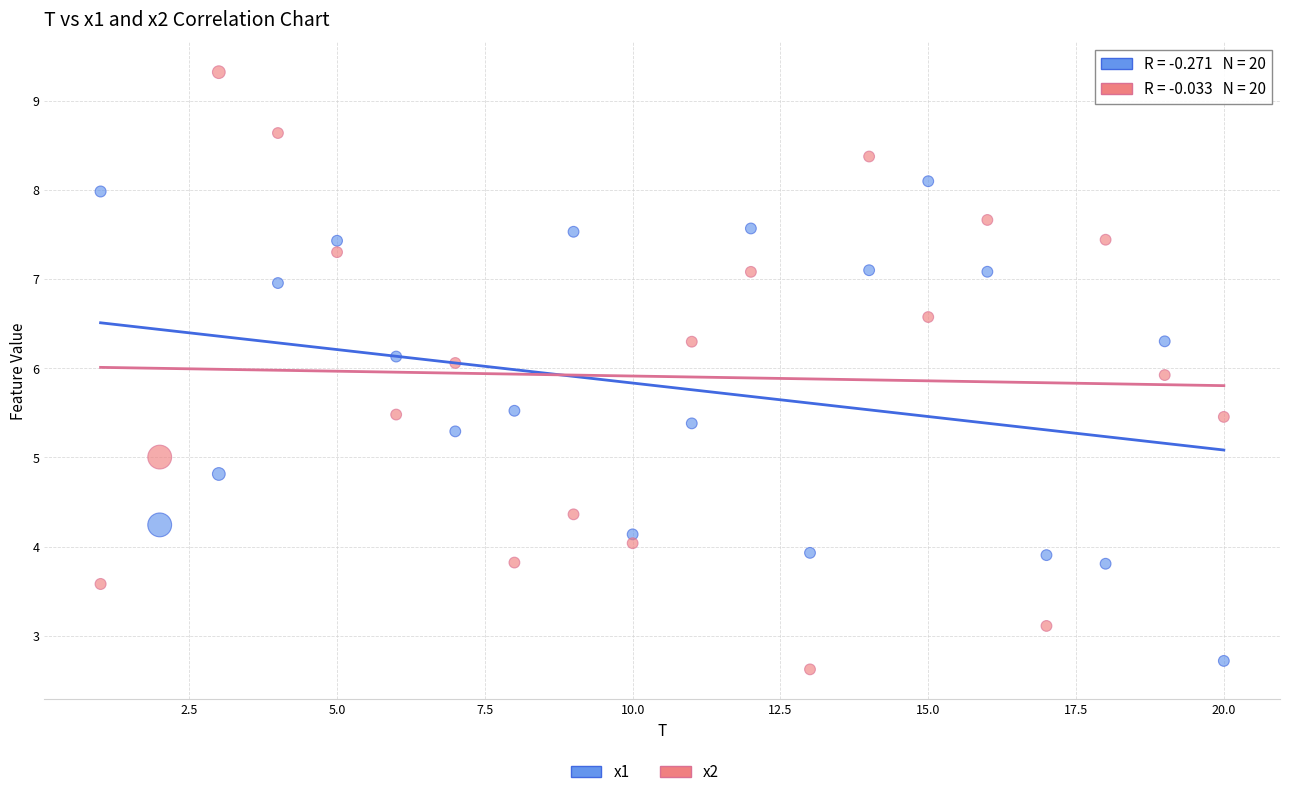

What is the X range (max minus min) for the scatter plot?

19.0